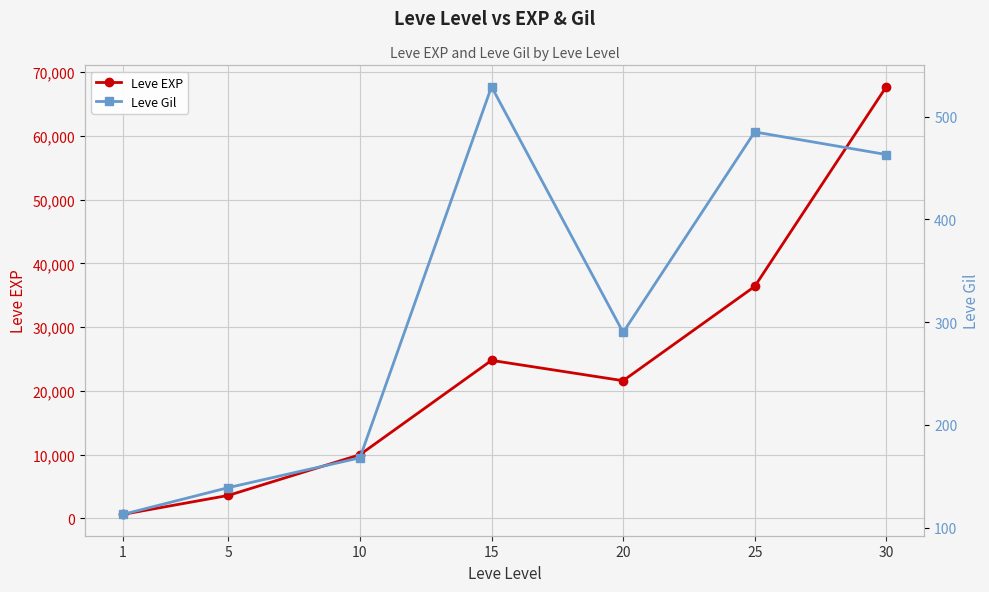

Which has a higher value, 20 or 15?

15